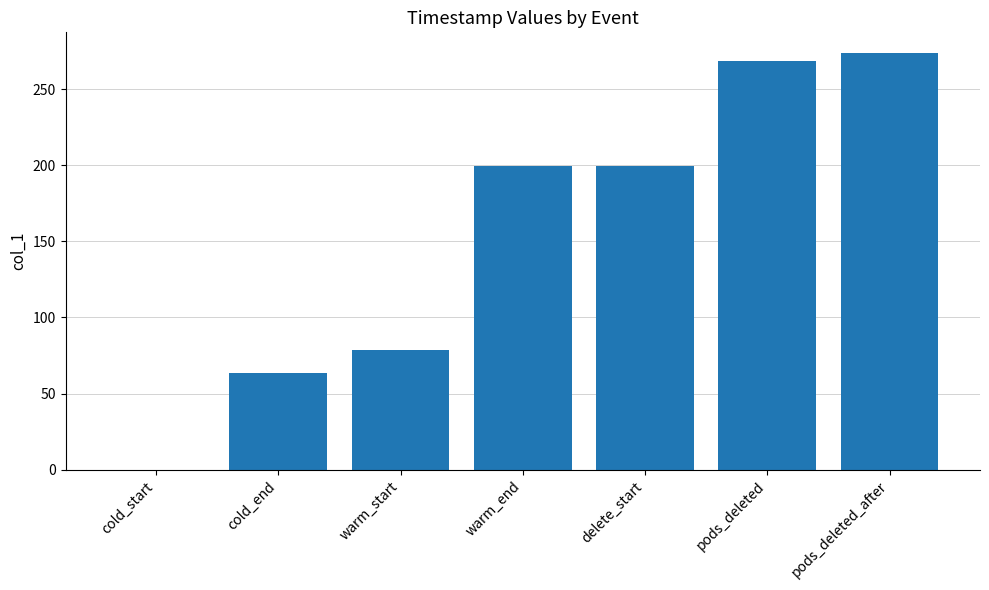

What is the approximate value at warm_start?

78.7